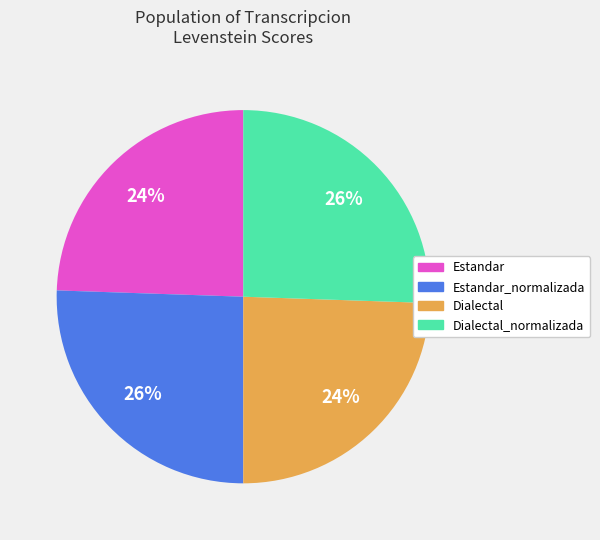

Which has a higher value, Dialectal_normalizada or Estandar?

Dialectal_normalizada